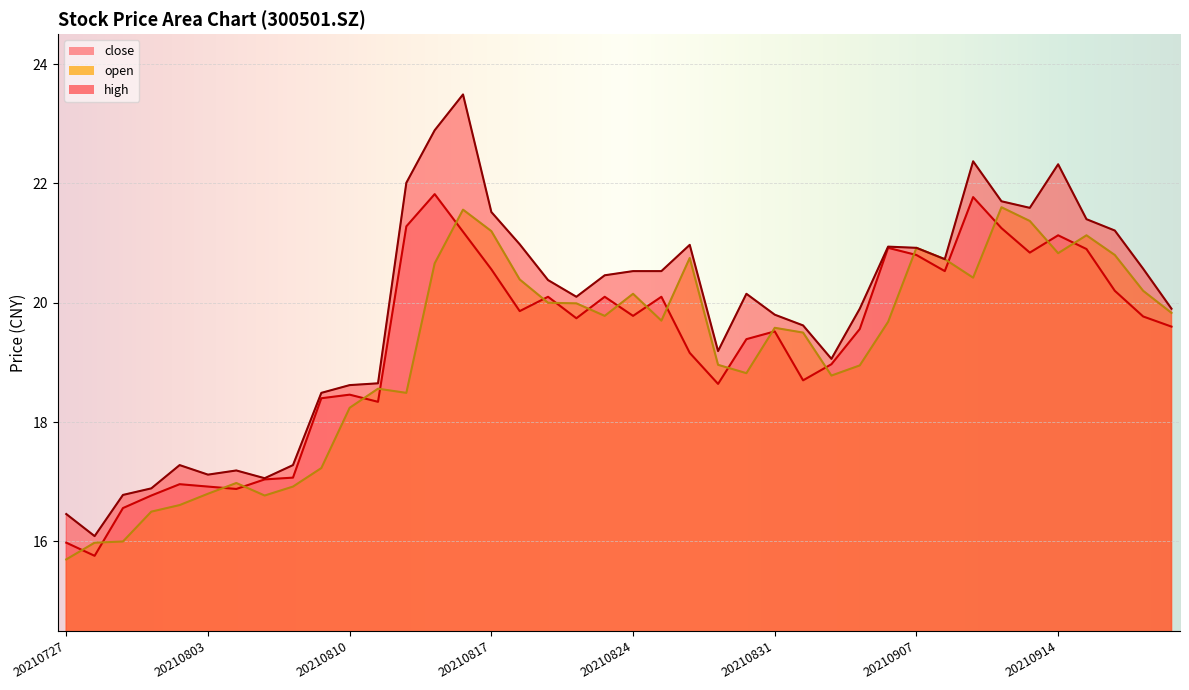

List the series in order of their peak value, highest first.

high, close, open